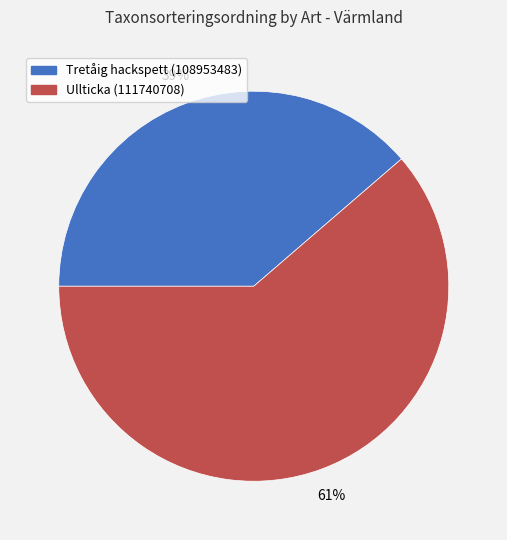

The Tretåig hackspett (108953483) slice represents 51% of the pie. True or false?

False